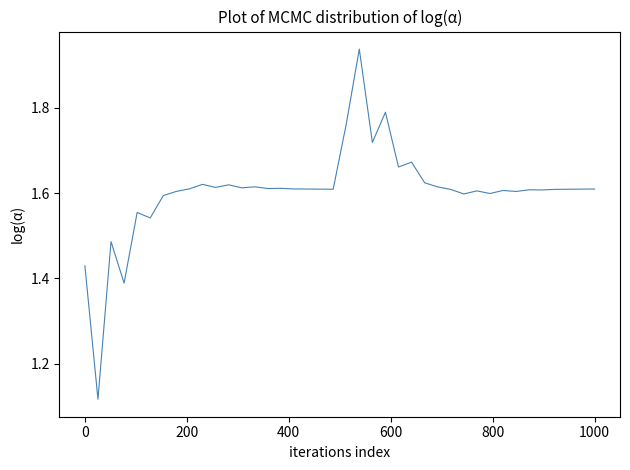

What is the difference between the maximum and minimum values?

0.8